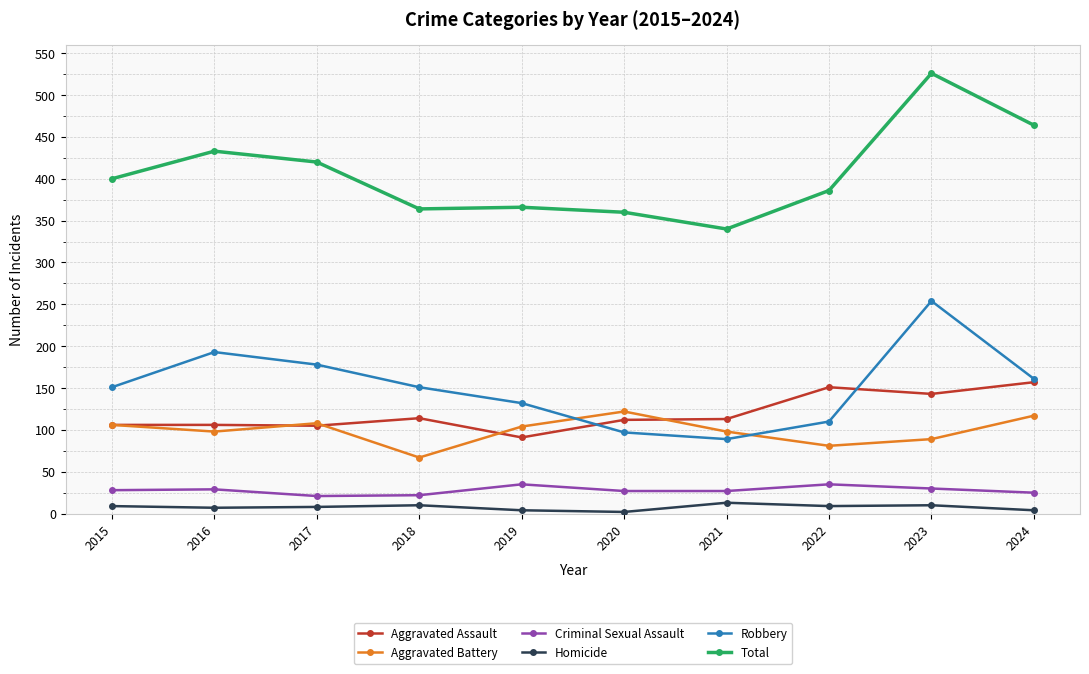

In Robbery, how many points are lower than both neighbors (excluding endpoints)?

1